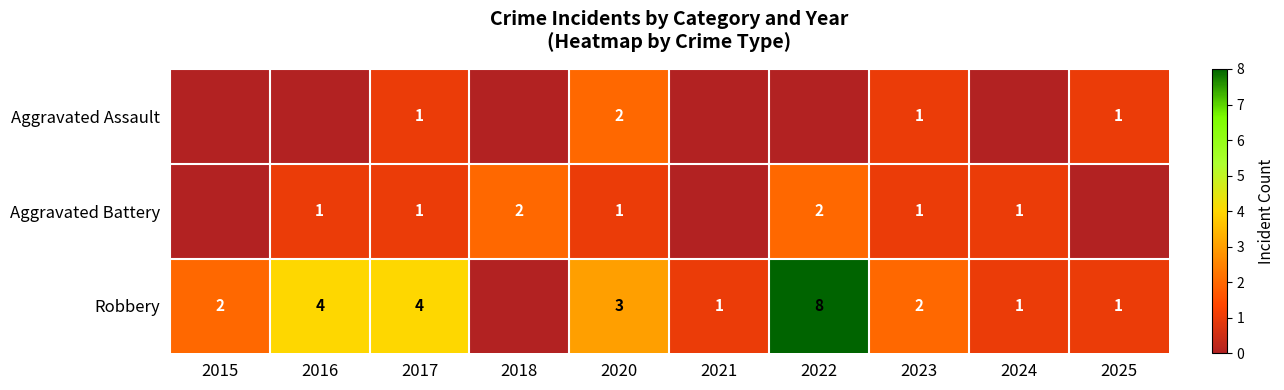

True or false: Robbery has a value of 2 at 2023.

True